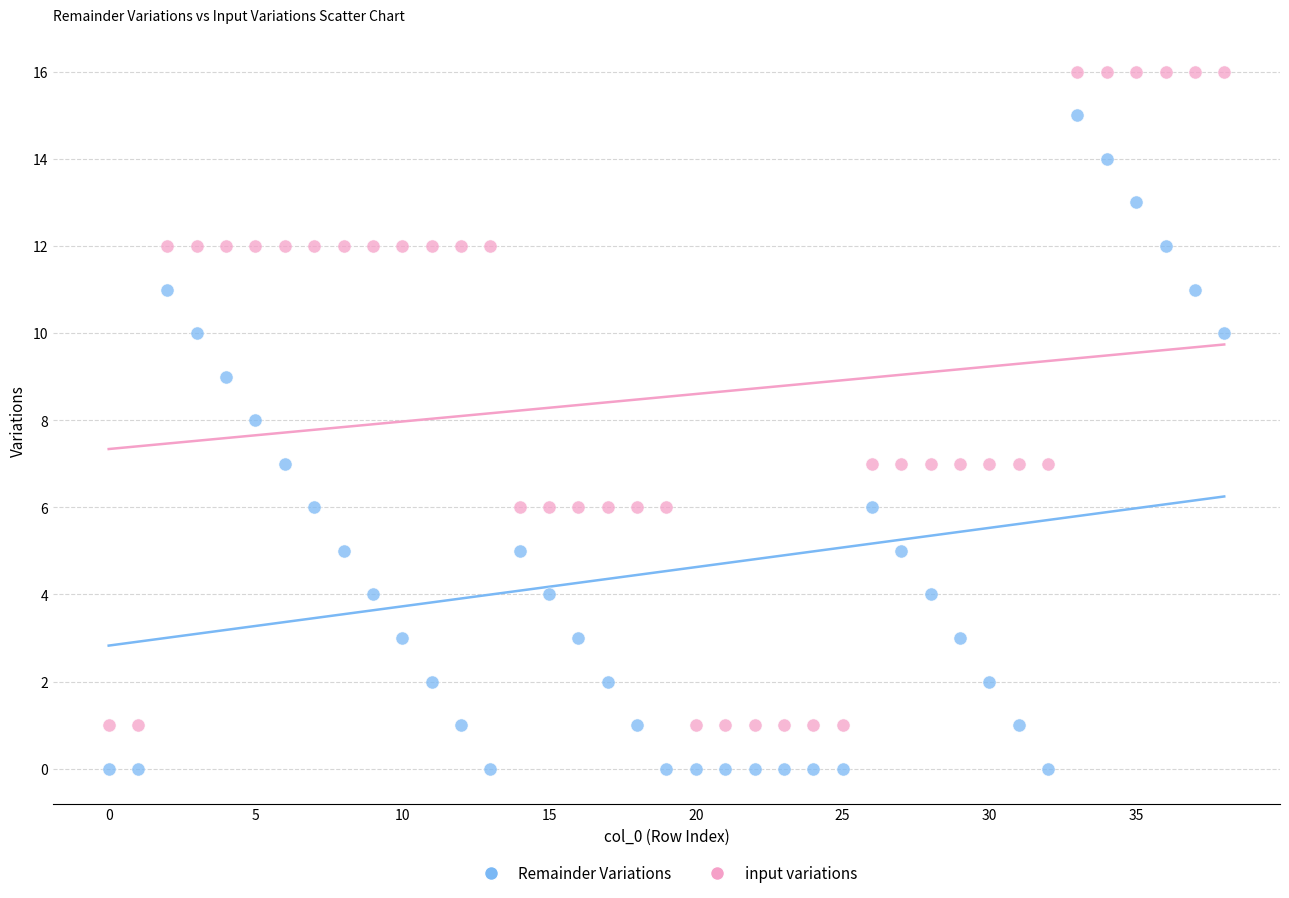

Across all data points, what is the range of Y values (max minus min)?

16